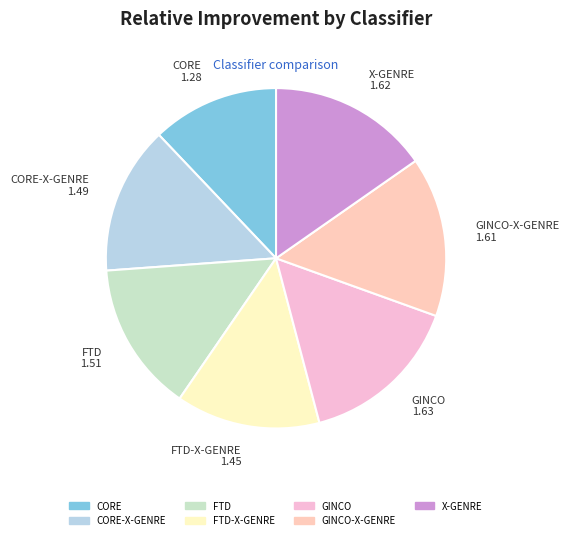

Count the number of slices in the pie.

7